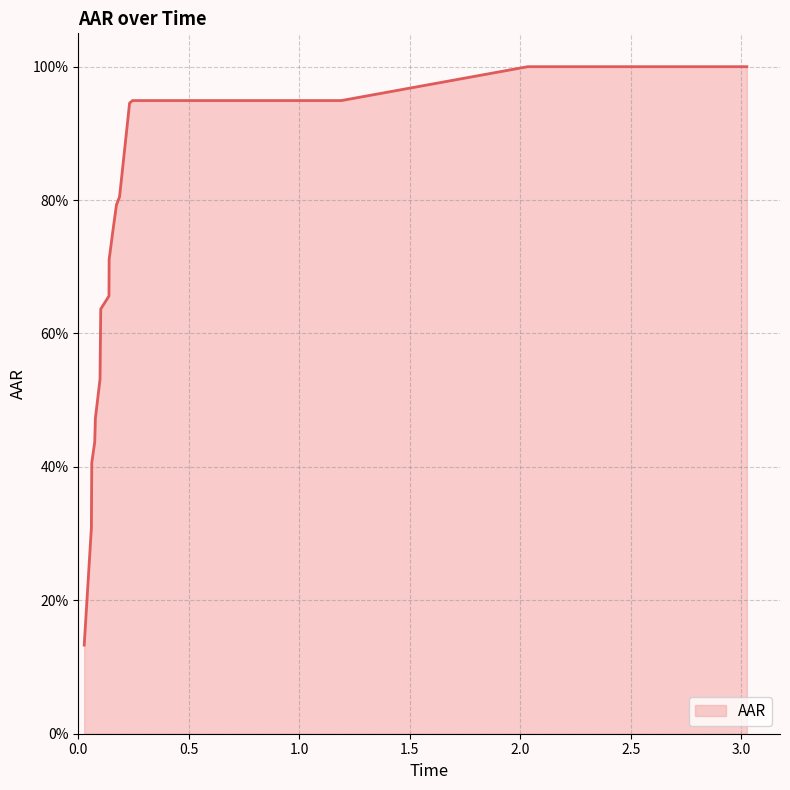

Is this an area chart (filled region under the line)?

Yes